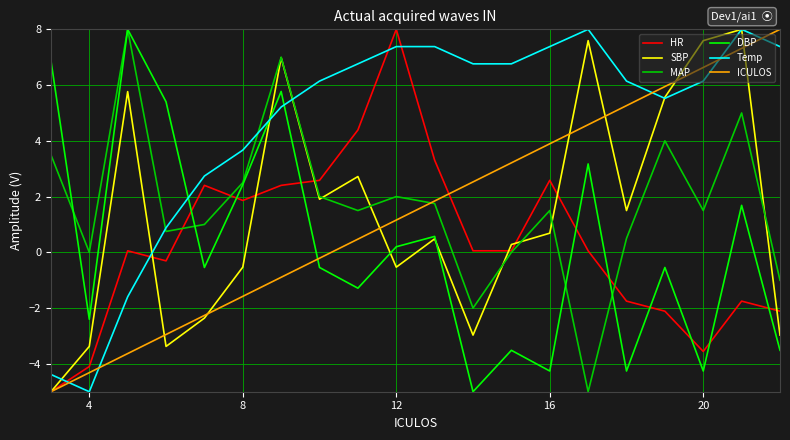

At how many categories does at least one series exceed 4?

17